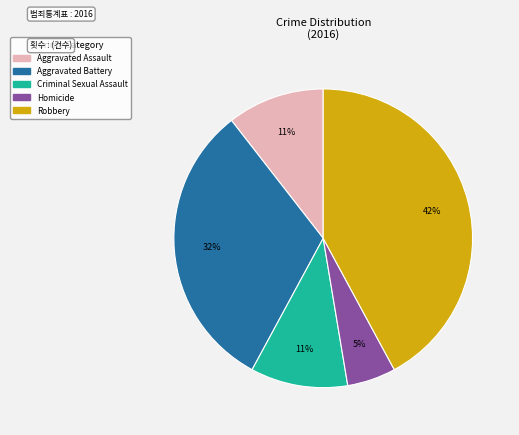

Combined, do Homicide and Robbery account for over 50%?

No